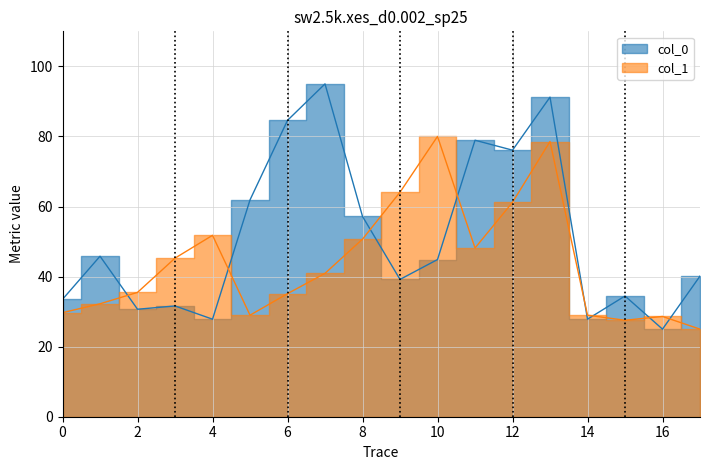

What is the highest value of the col_0 series?

95.0